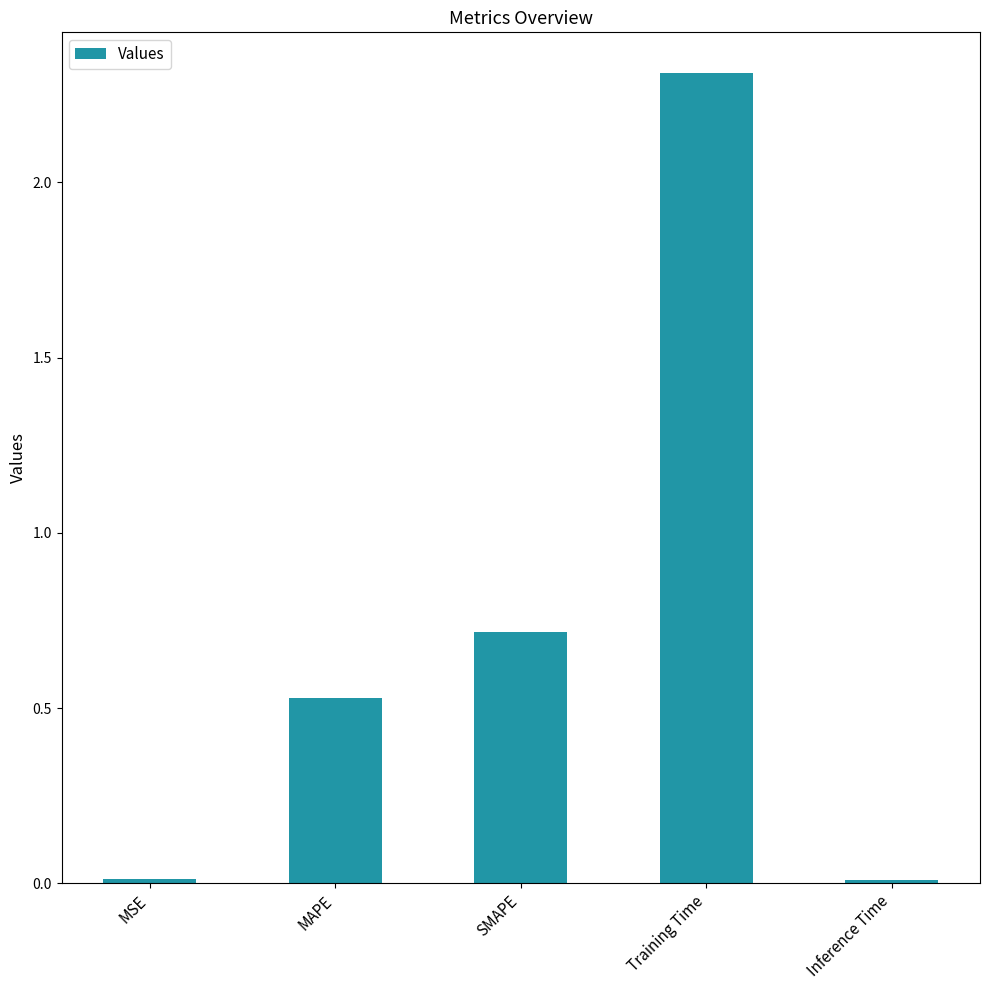

Which label corresponds to the largest value in the chart?

Training Time